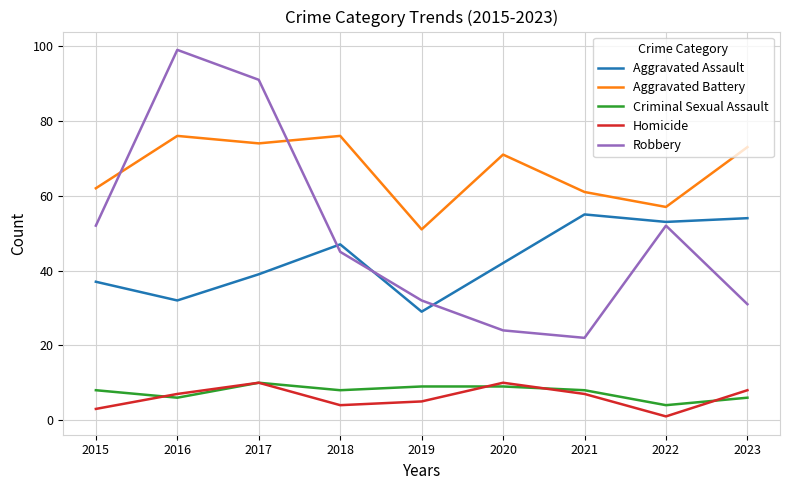

Is the value of Homicide at 2018 greater than the value of Aggravated Assault at 2020?

No